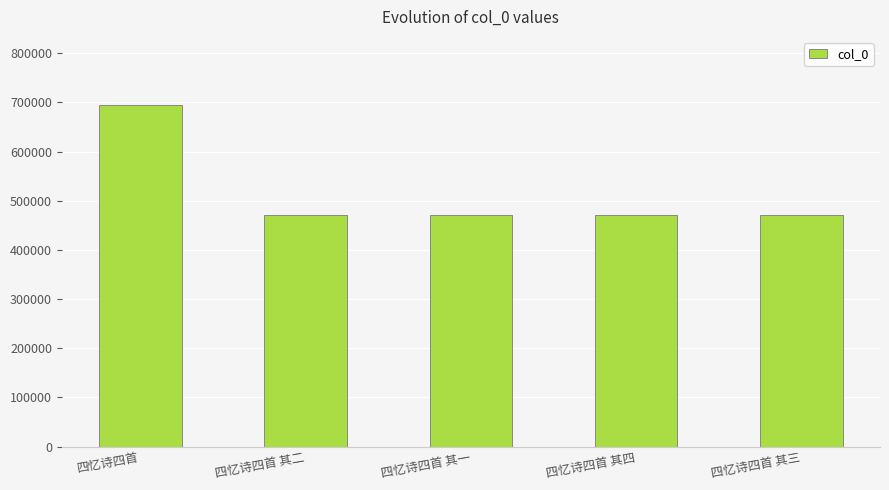

What is the difference between the second highest and minimum values?

3